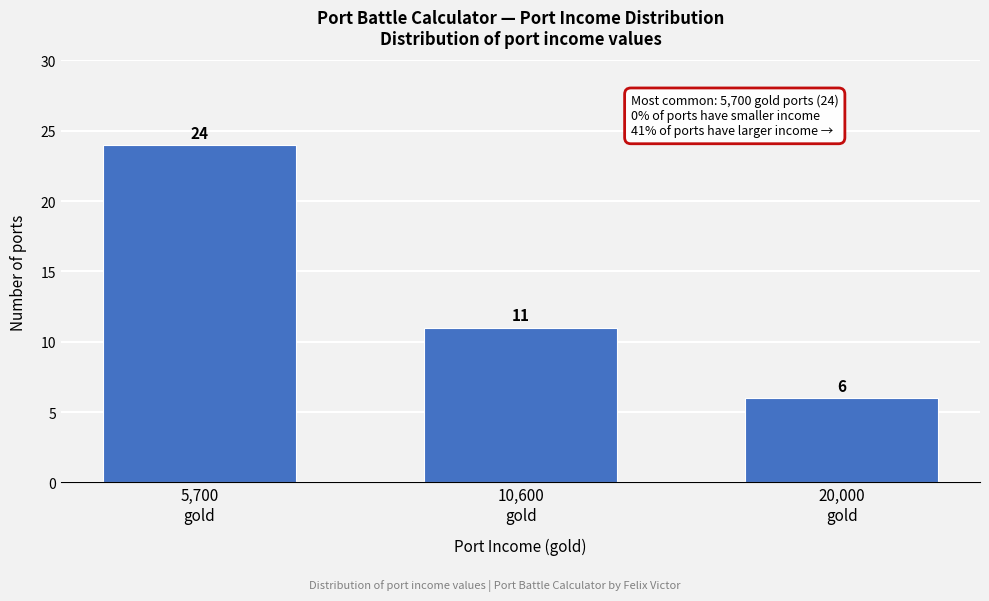

Reading right to left, extract all data points from this chart.

6	11	24